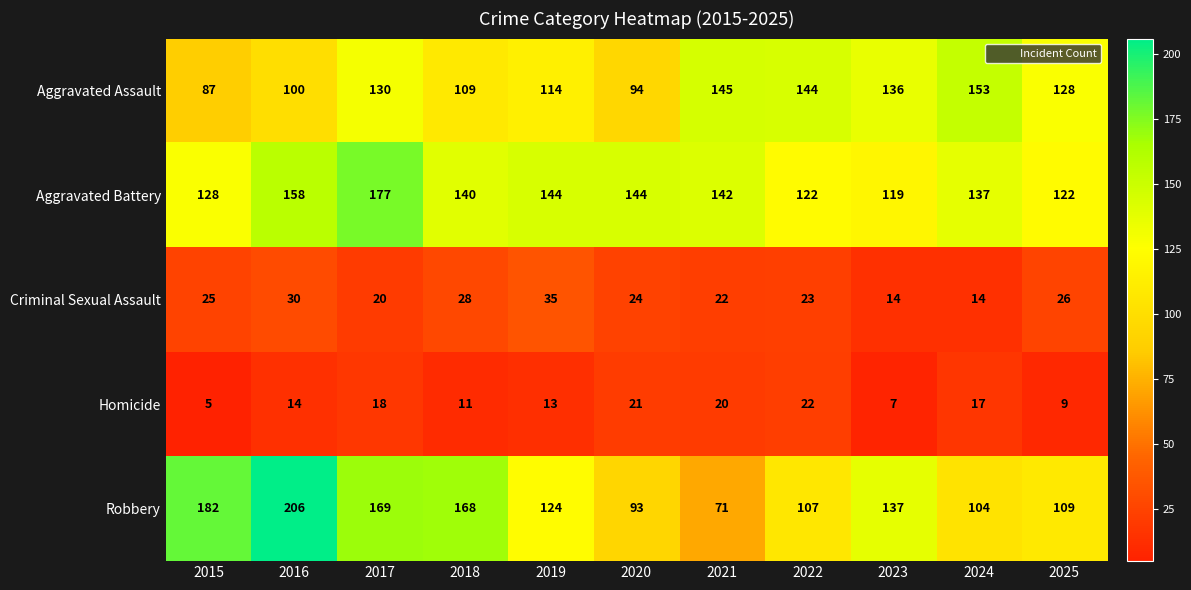

What is the spread (max minus min) of values at 2019?

131